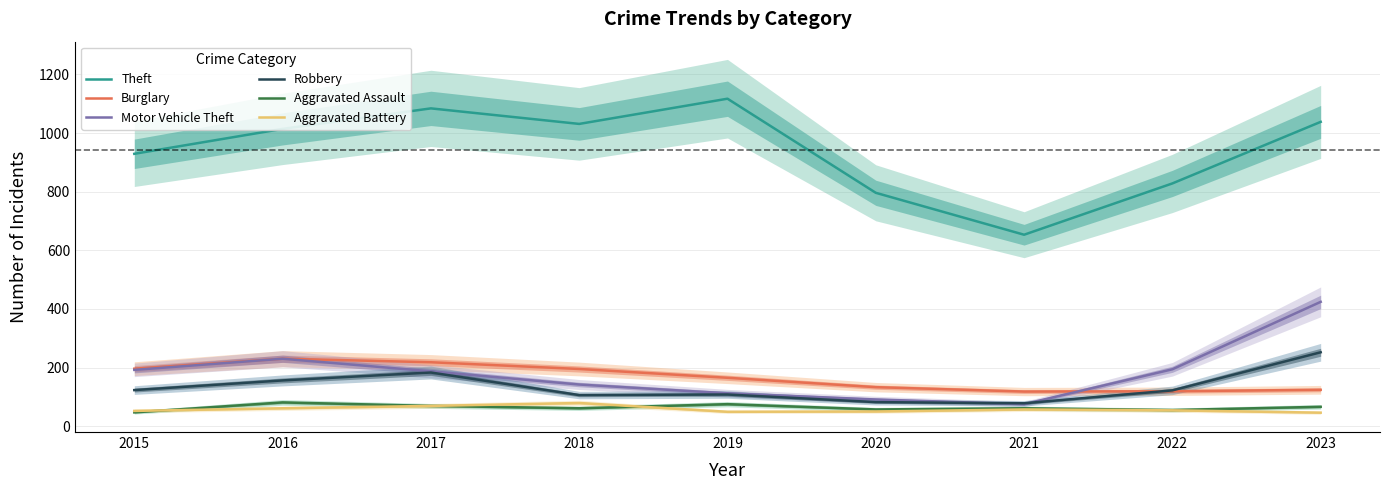

The value of Aggravated Battery at 2022 is 54. True or false?

True